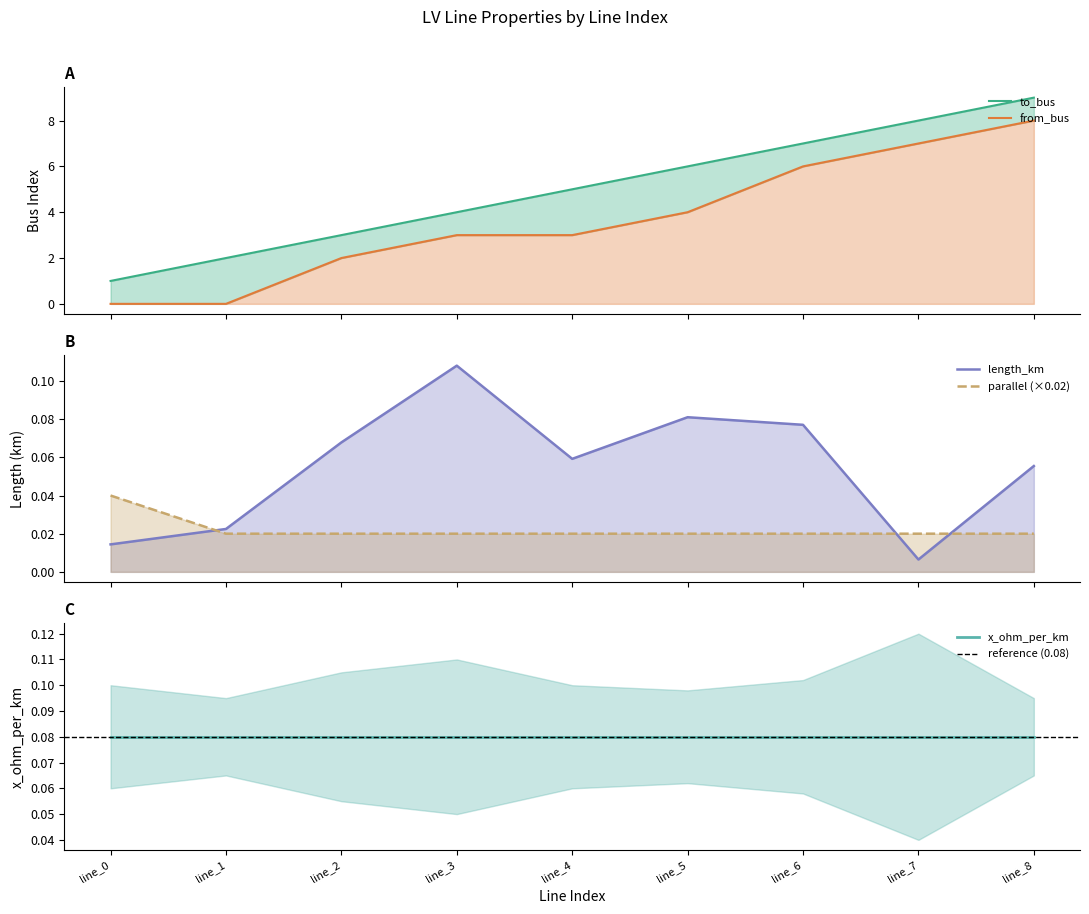

Which series has the largest total across all categories?

to_bus